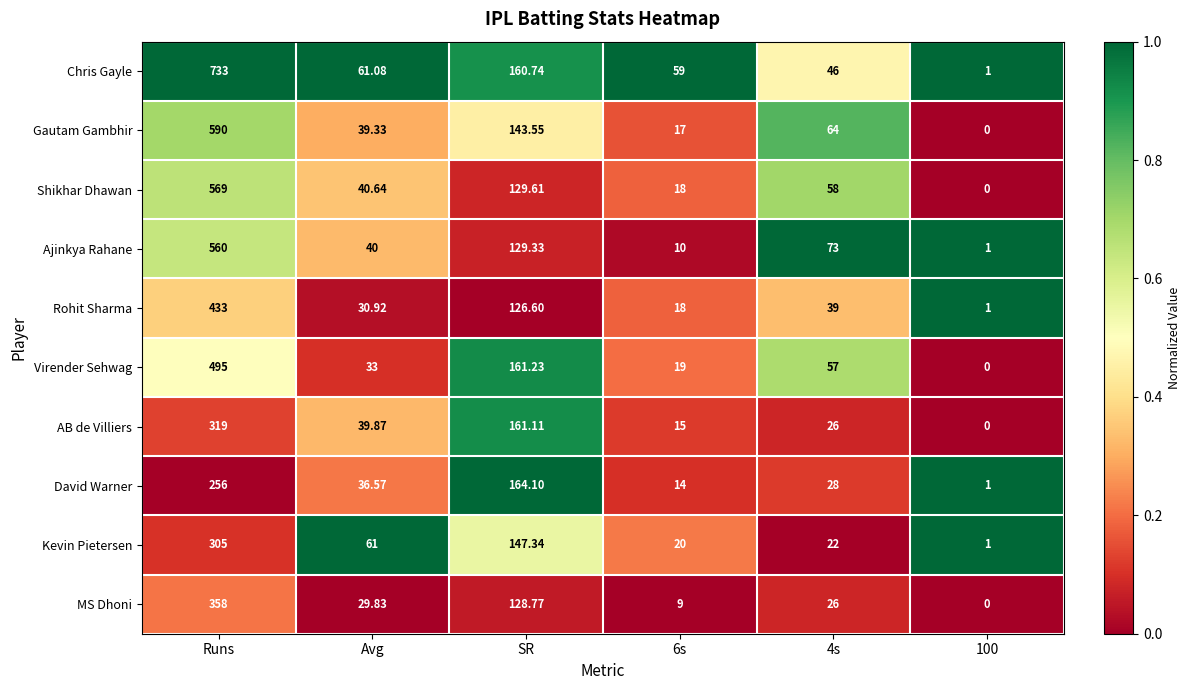

Which category has the highest value in the Rohit Sharma series?

Runs